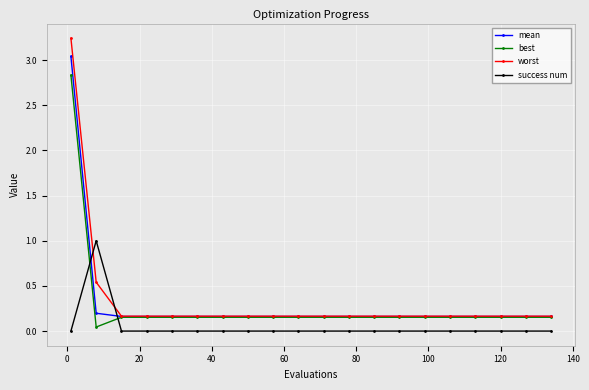

Which series has the largest range (max minus min)?

worst